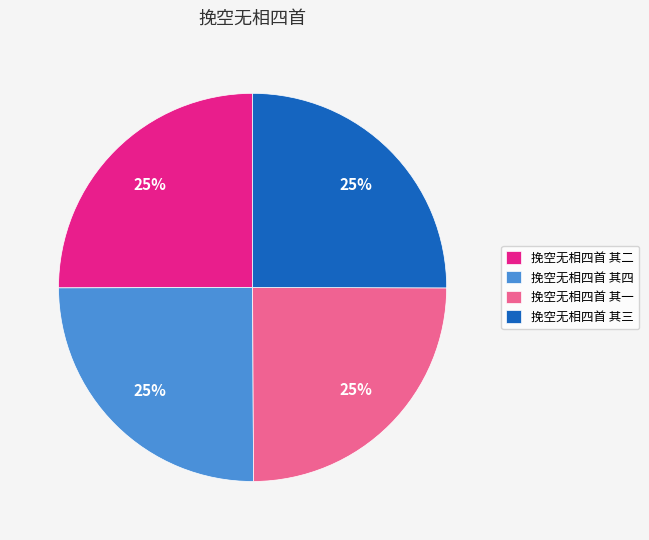

What is the ratio of the value at 挽空无相四首 其四 to the value at 挽空无相四首 其三?

1.0